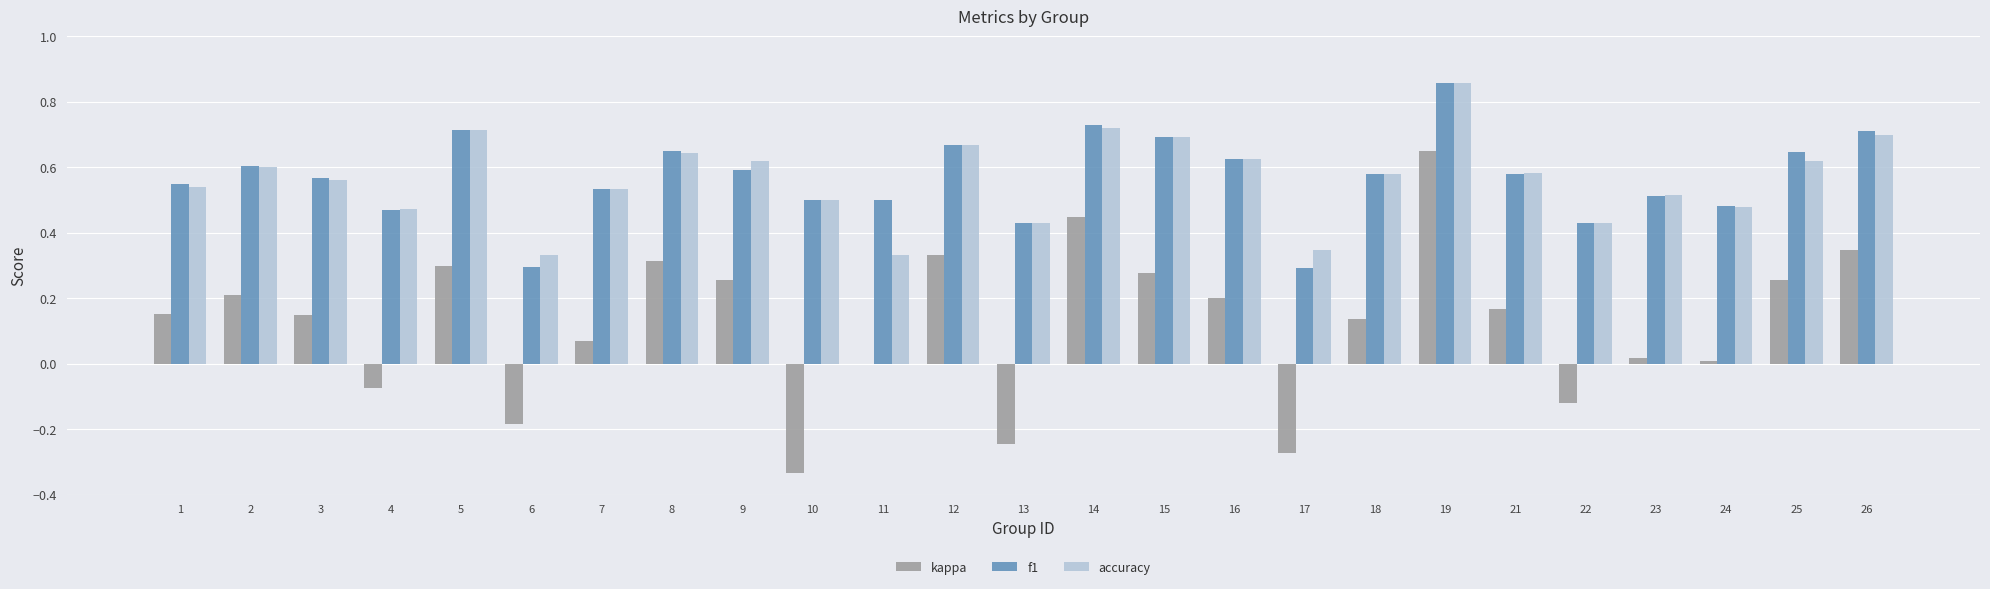

What is the sum of all kappa values?

3.1